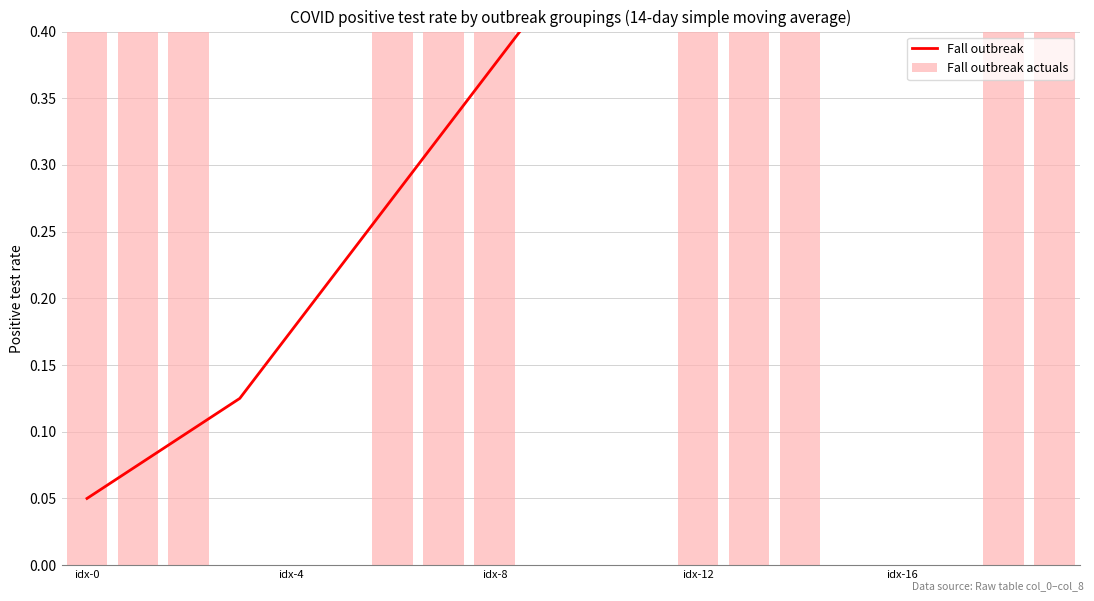

What position from the right is 6?

14